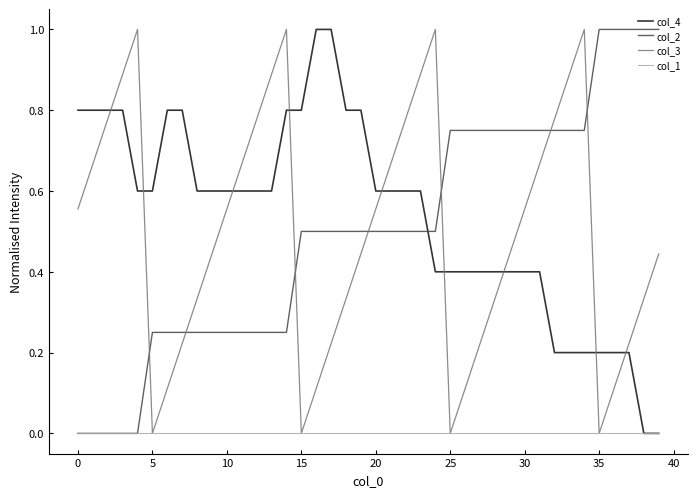

How many times do col_3 and col_2 cross each other?

7